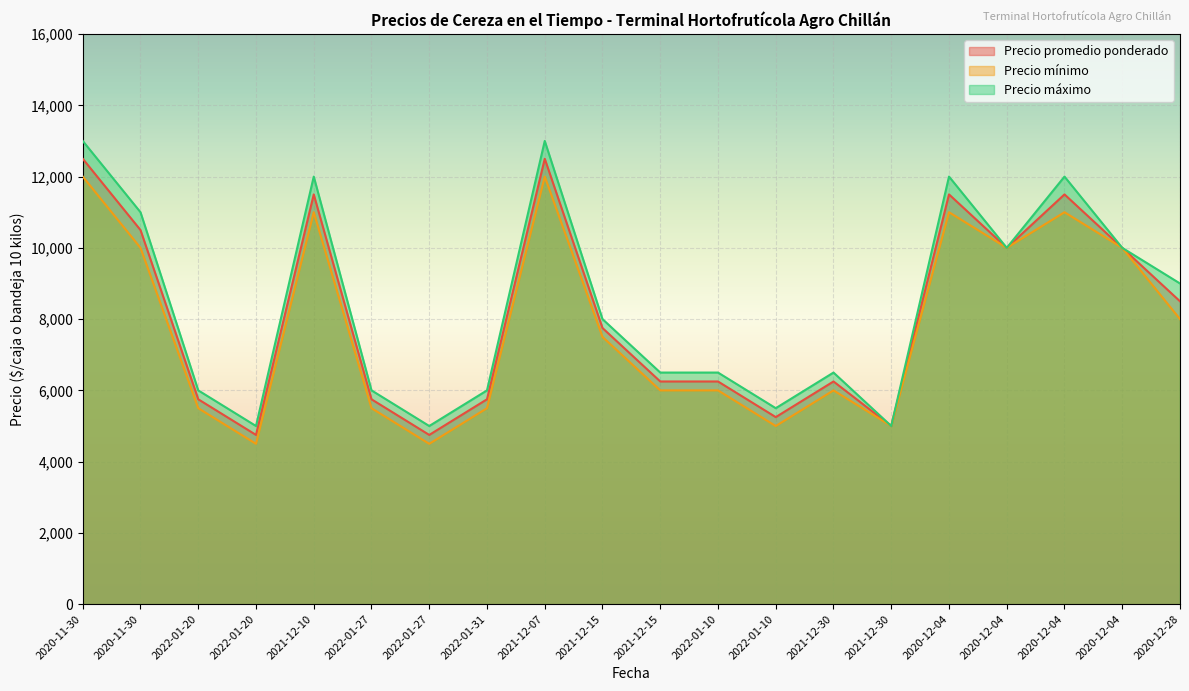

At how many categories does at least one series exceed 10543?

6